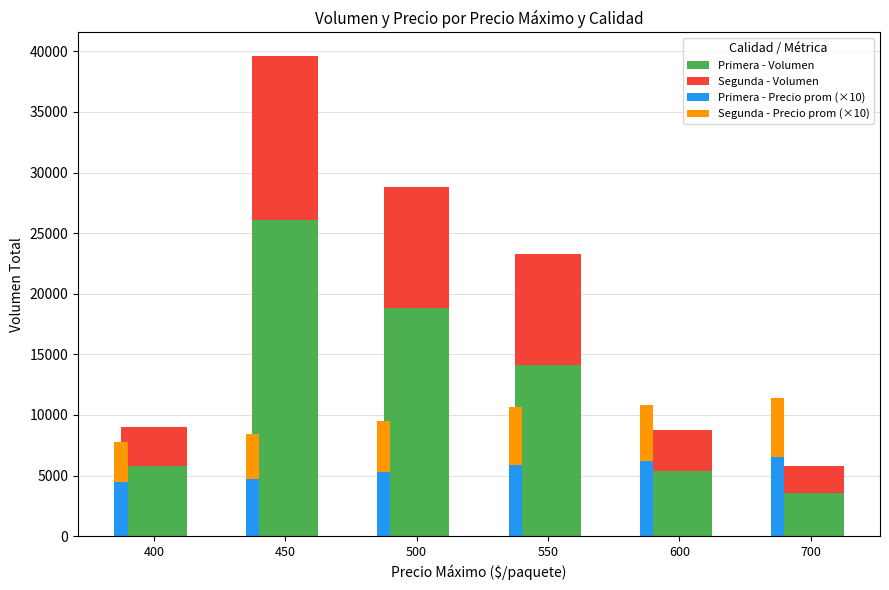

What is the total value across all series at 400?

16750.0